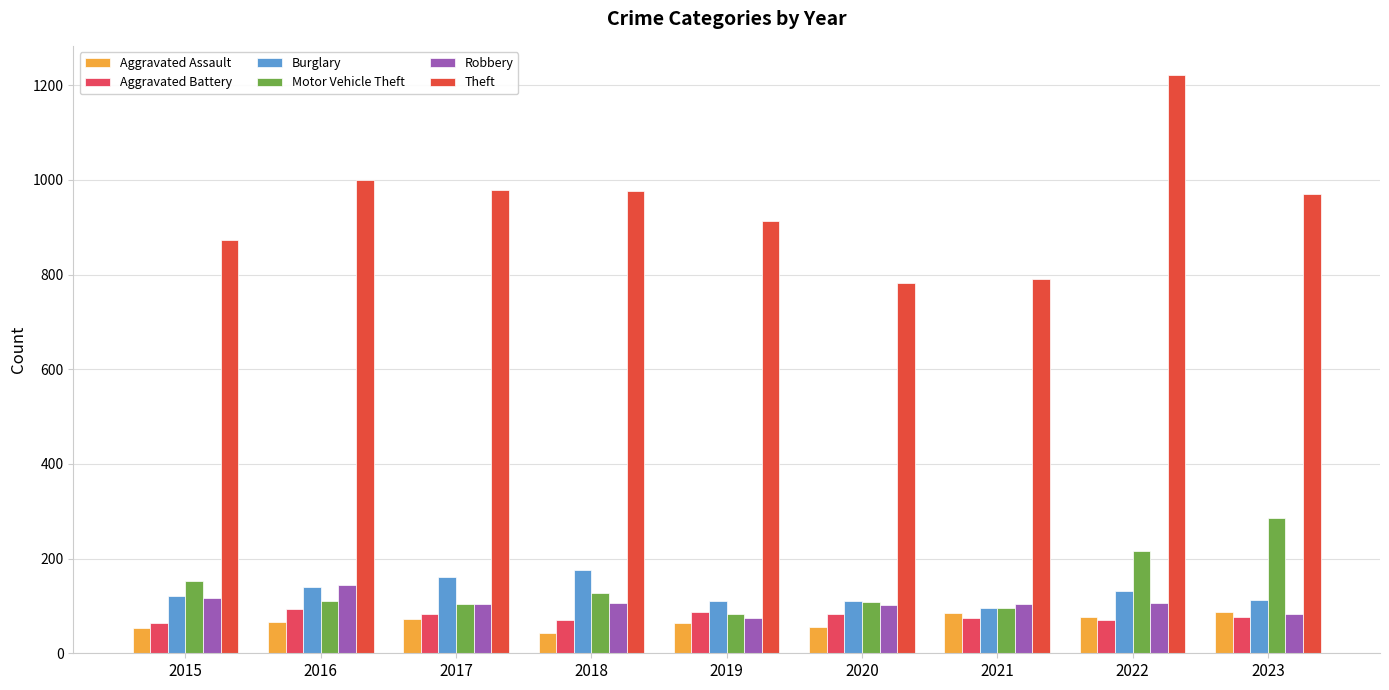

Does the chart contain any negative values?

No